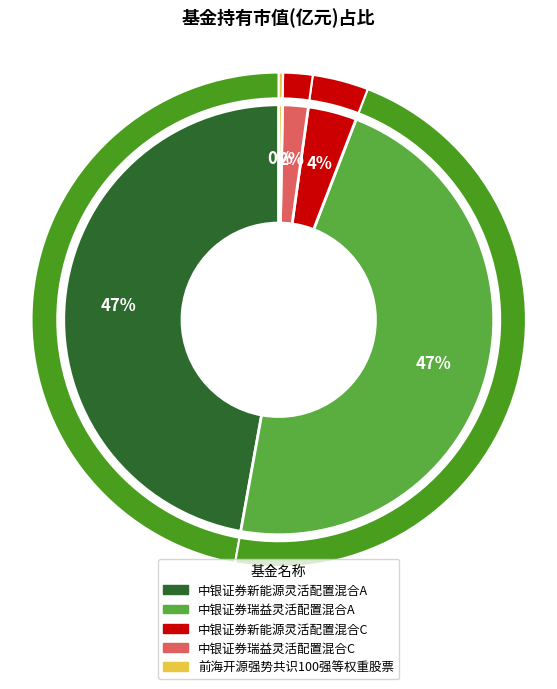

The 中银证券新能源灵活配置混合C slice represents 4% of the pie. True or false?

True